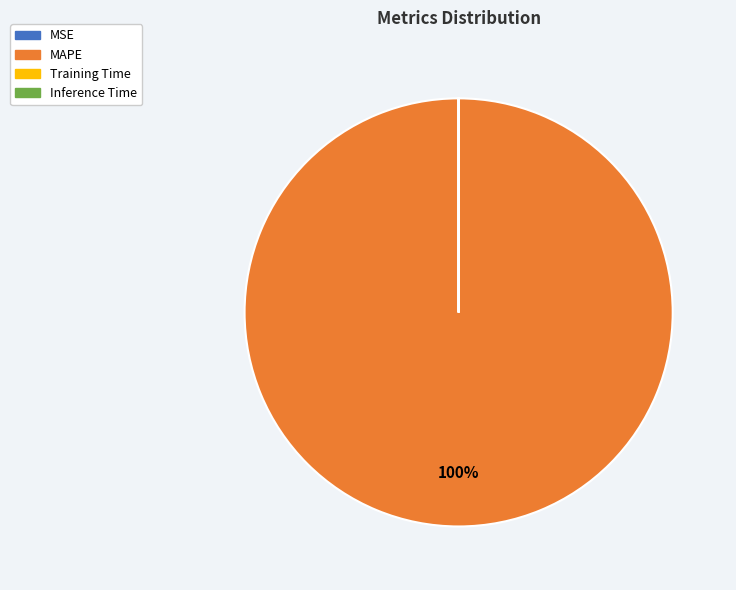

Is there a majority slice in this chart?

Yes